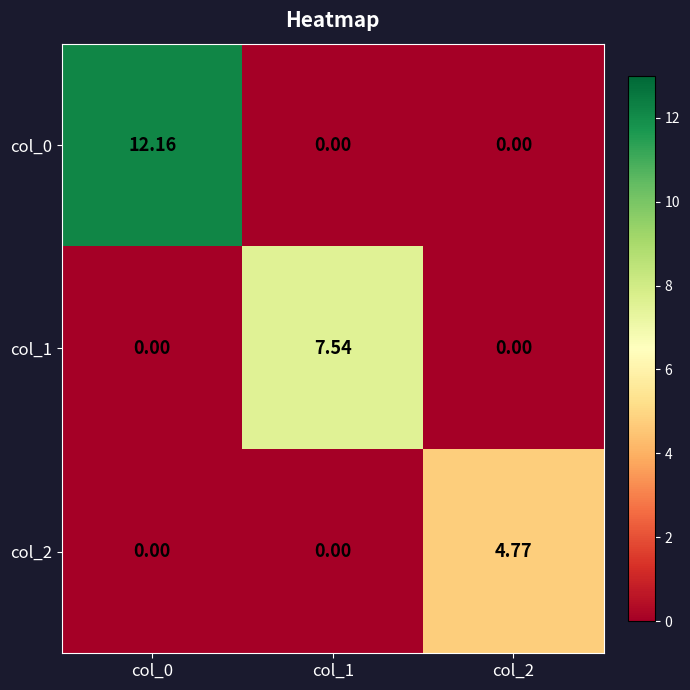

Is the value of col_0 at col_2 greater than the value of col_2 at col_2?

No